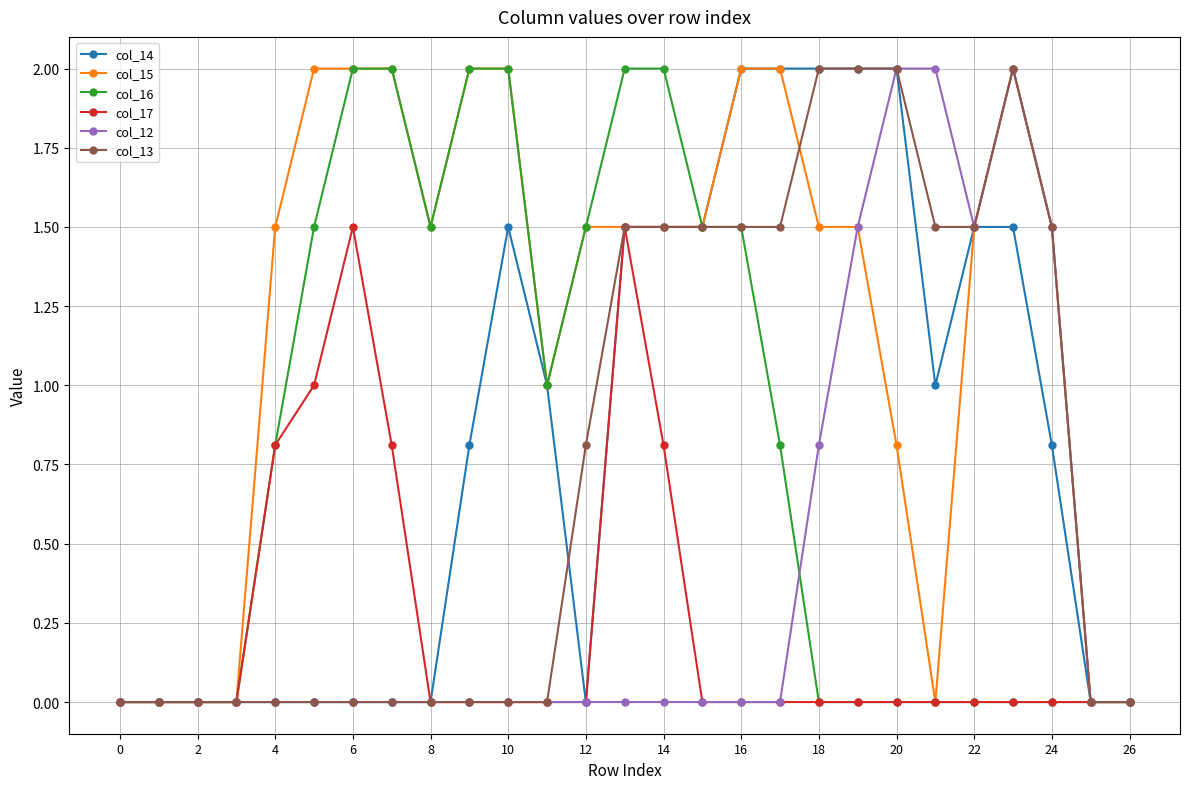

What is the value of the col_12 point at the 25th from the left?

1.5